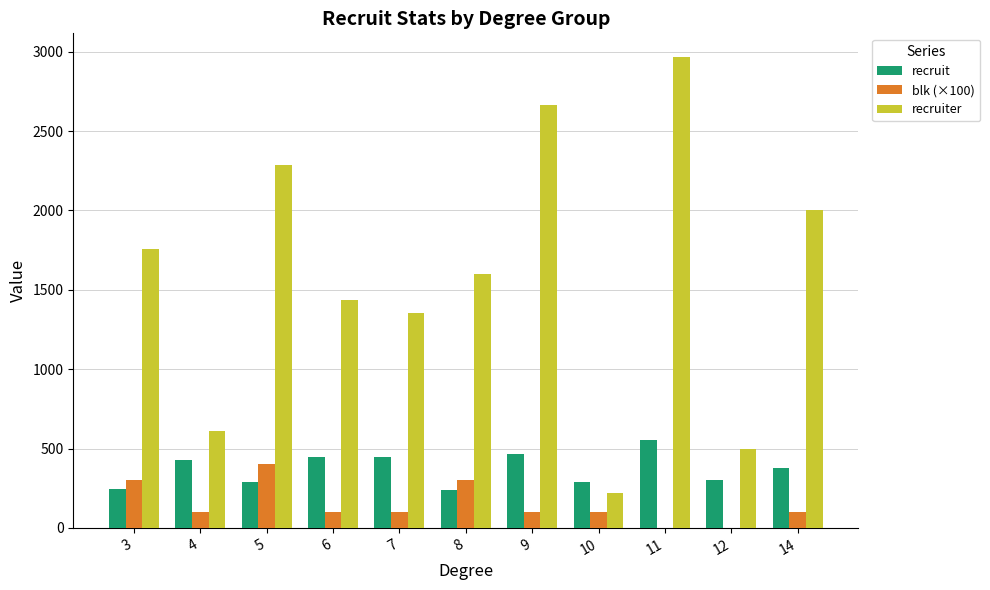

Between 7 and 10, which series saw the biggest shift?

recruiter